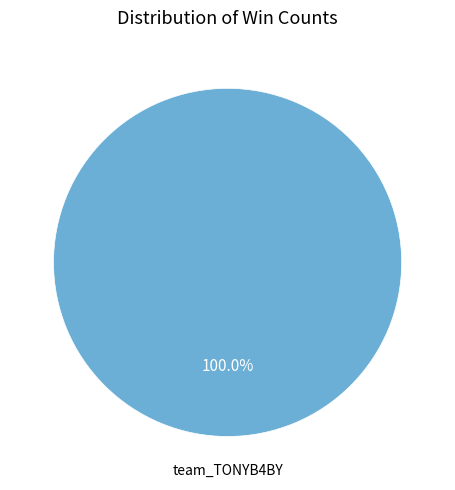

Is there a majority slice in this chart?

Yes